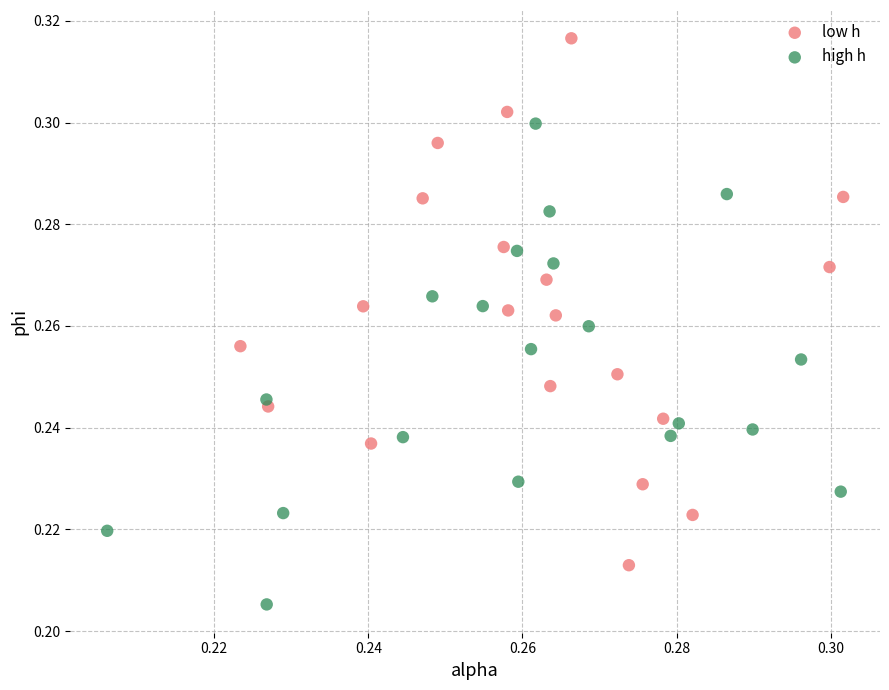

Which series reaches the minimum Y coordinate?

high h